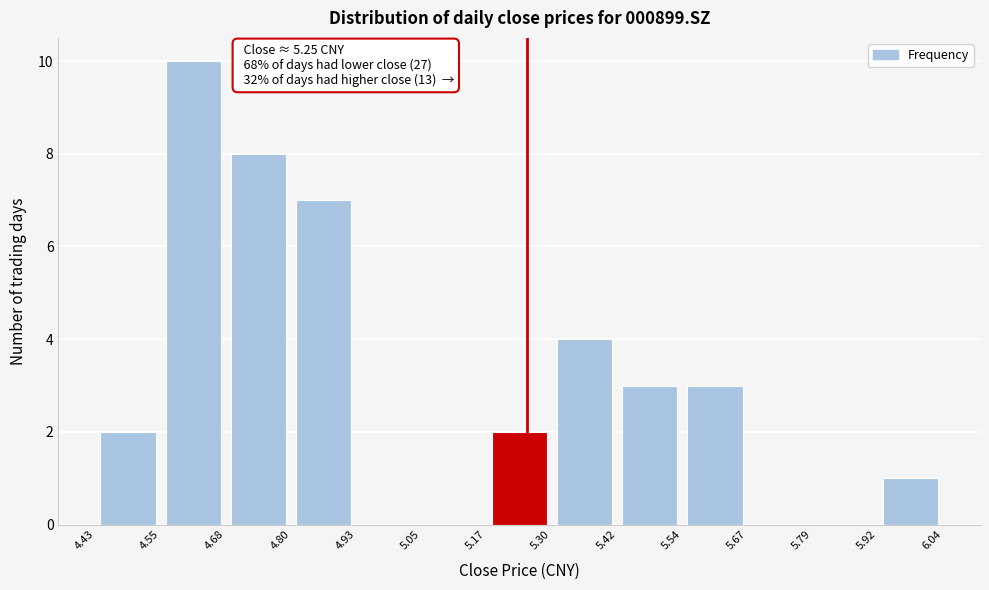

Over which range of the x-axis is the bar tallest?

4.55 to 4.68